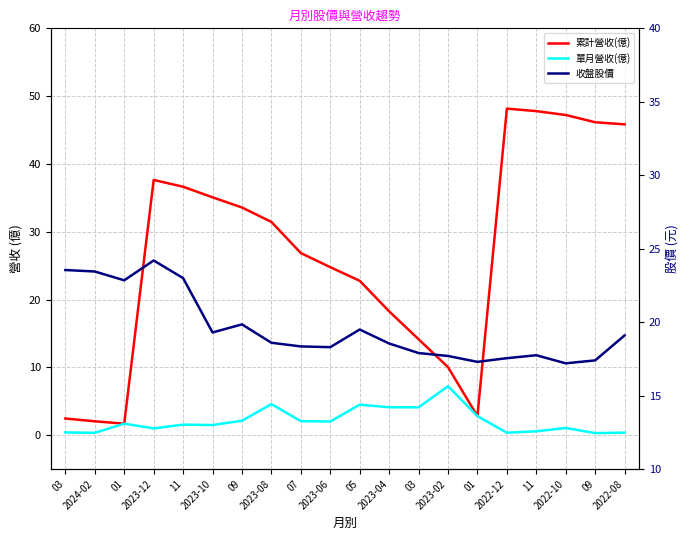

Reading left to right, transcribe all the data shown in this chart.

累計營收(億): 03=2.5	2024-02=2.0	01=1.7	2023-12=37.6	11=36.6	2023-10=35.1	09=33.6	2023-08=31.4	07=26.9	2023-06=24.8	05=22.8	2023-04=18.3	03=14.2	2023-02=10.0	01=2.8	2022-12=48.2	11=47.8	2022-10=47.2	09=46.1	2022-08=45.8
單月營收(億): 03=0.4	2024-02=0.4	01=1.7	2023-12=1.0	11=1.6	2023-10=1.5	09=2.1	2023-08=4.6	07=2.1	2023-06=2.0	05=4.5	2023-04=4.1	03=4.1	2023-02=7.2	01=2.8	2022-12=0.4	11=0.6	2022-10=1.1	09=0.3	2022-08=0.4
收盤股價: 03=23.6	2024-02=23.4	01=22.9	2023-12=24.2	11=23.0	2023-10=19.3	09=19.9	2023-08=18.6	07=18.4	2023-06=18.3	05=19.5	2023-04=18.6	03=17.9	2023-02=17.7	01=17.3	2022-12=17.6	11=17.8	2022-10=17.2	09=17.4	2022-08=19.1